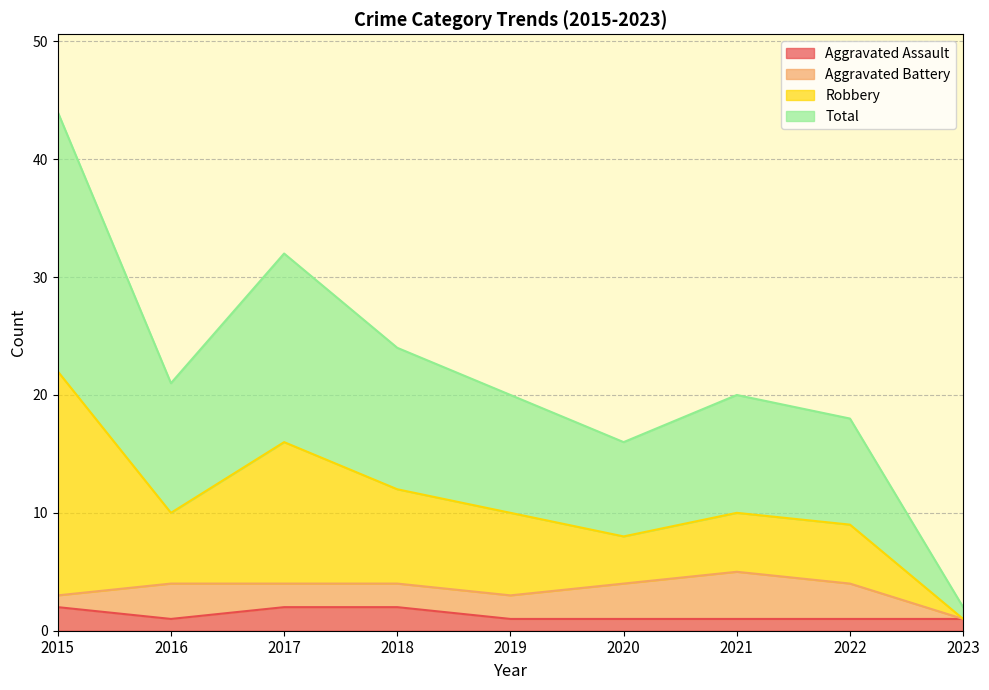

True or false: Aggravated Assault has a value of 2 at 2017.

True